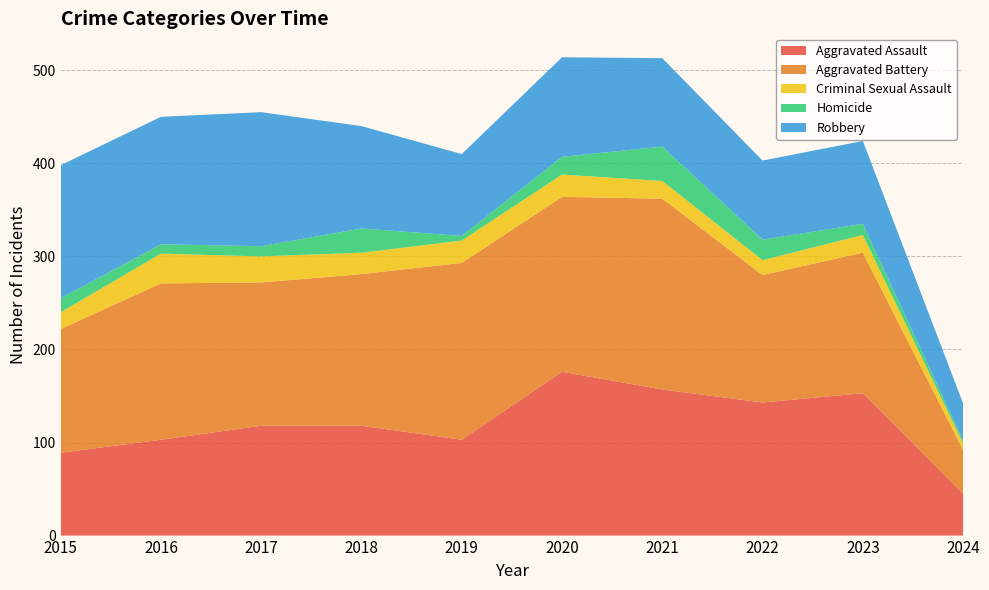

Reading right to left, extract all data points from this chart.

Aggravated Assault: 2024=45	2023=153	2022=143	2021=157	2020=176	2019=103	2018=118	2017=118	2016=103	2015=89
Aggravated Battery: 2024=47	2023=151	2022=137	2021=205	2020=188	2019=190	2018=163	2017=154	2016=168	2015=133
Criminal Sexual Assault: 2024=7	2023=19	2022=16	2021=19	2020=24	2019=24	2018=23	2017=28	2016=32	2015=18
Homicide: 2024=3	2023=12	2022=22	2021=37	2020=19	2019=5	2018=26	2017=11	2016=10	2015=15
Robbery: 2024=40	2023=89	2022=85	2021=95	2020=107	2019=88	2018=110	2017=144	2016=137	2015=143